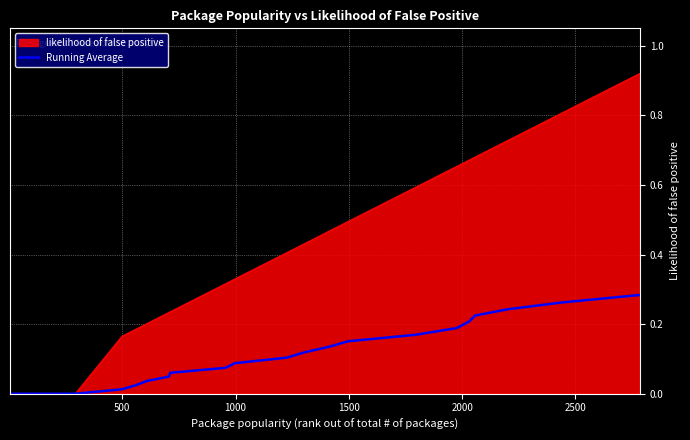

List the series in order of their overall mean, highest first.

likelihood of false positive, Running Average